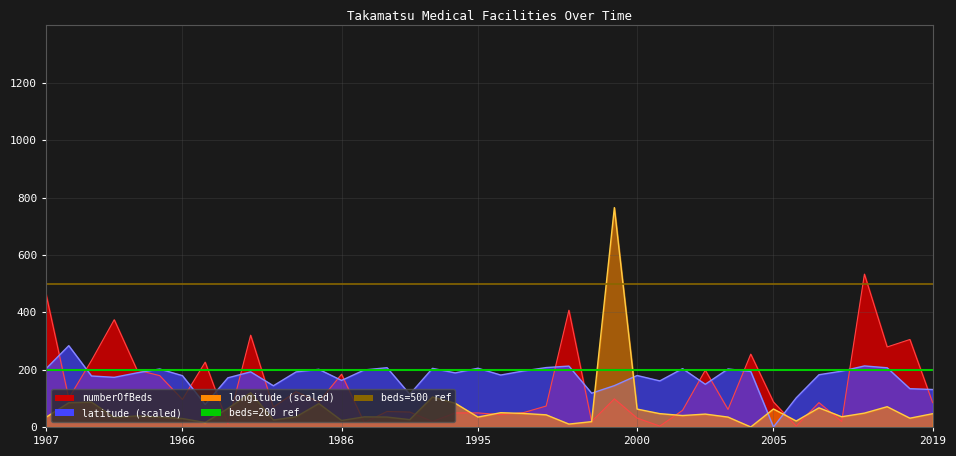

Is it true that beds=200 ref equals 300 at 1966?

False